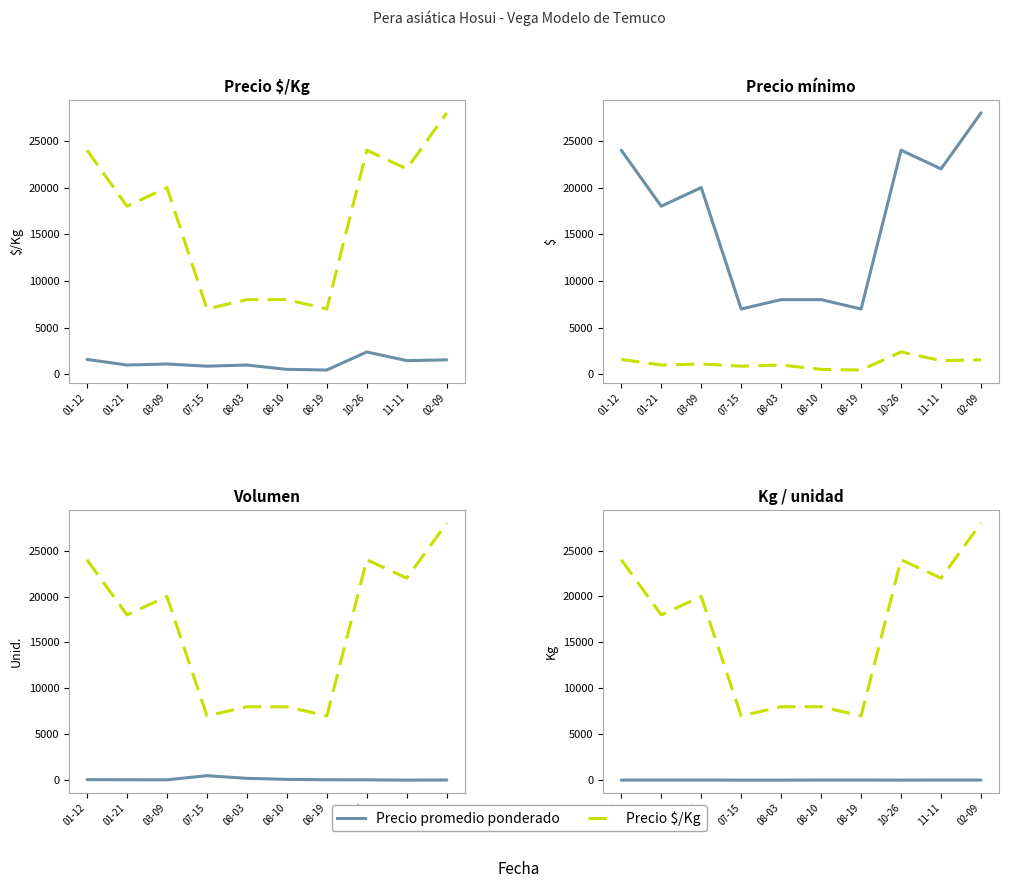

How many data points in Precio promedio ponderado are less than 15?

3